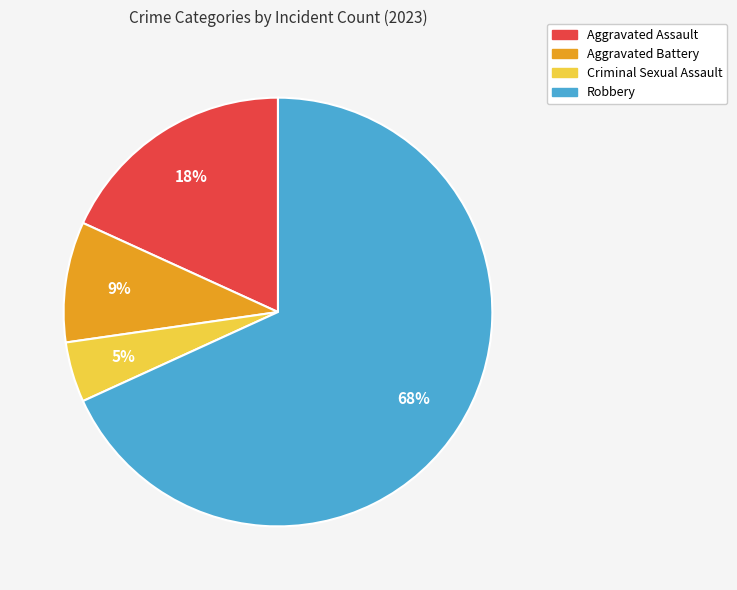

Between Aggravated Battery and Robbery, which is larger?

Robbery